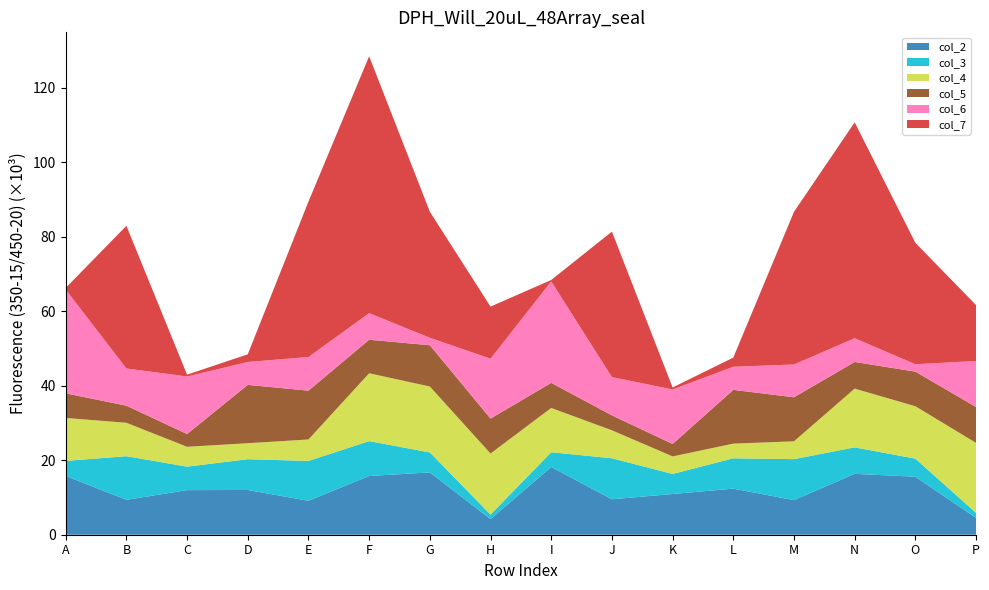

Reading left to right, what are all the values shown in this chart?

col_2: 15778	9378	11976	12020	9112	15779	16737	4203	18193	9521	10937	12373	9295	16356	15570	4517
col_3: 4054	11715	6309	8264	10717	9360	5371	1212	3960	11014	5388	8158	11008	7105	4866	1345
col_4: 11533	8978	5334	4297	5758	18231	17707	16393	11898	7513	4710	3934	4787	15785	14075	18799
col_5: 6605	4590	3424	15667	13108	9001	11079	9384	6739	4010	3337	14440	11827	7158	9290	9640
col_6: 27898	9997	15454	6155	9038	7152	2005	16091	27250	10284	14647	6216	8810	6380	1989	12367
col_7: 428	38315	500	2061	41740	68990	33862	13988	383	39076	537	2450	41007	57990	32617	15019